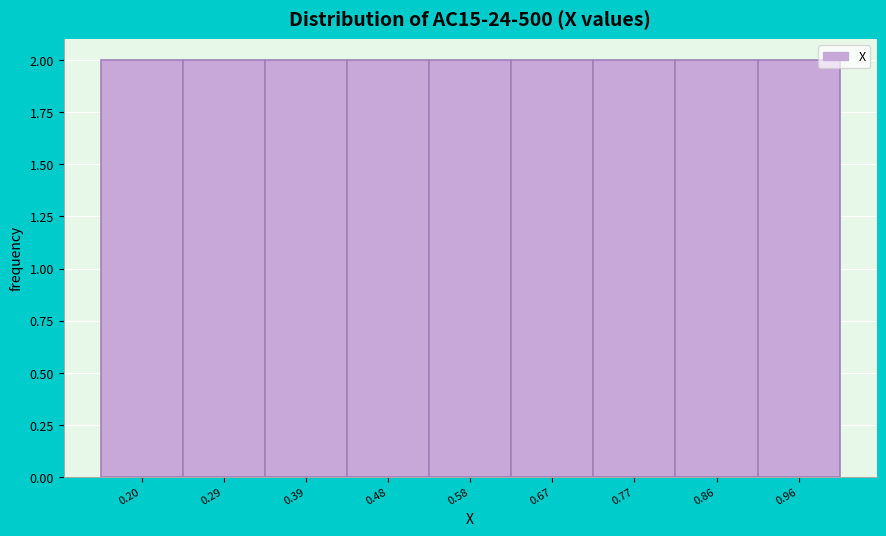

How tall is the bar that spans 0.15 to 0.25 on the x-axis? Neither the bar edges nor the heights are printed on the chart, so give them approximately, as read against the axes.

2